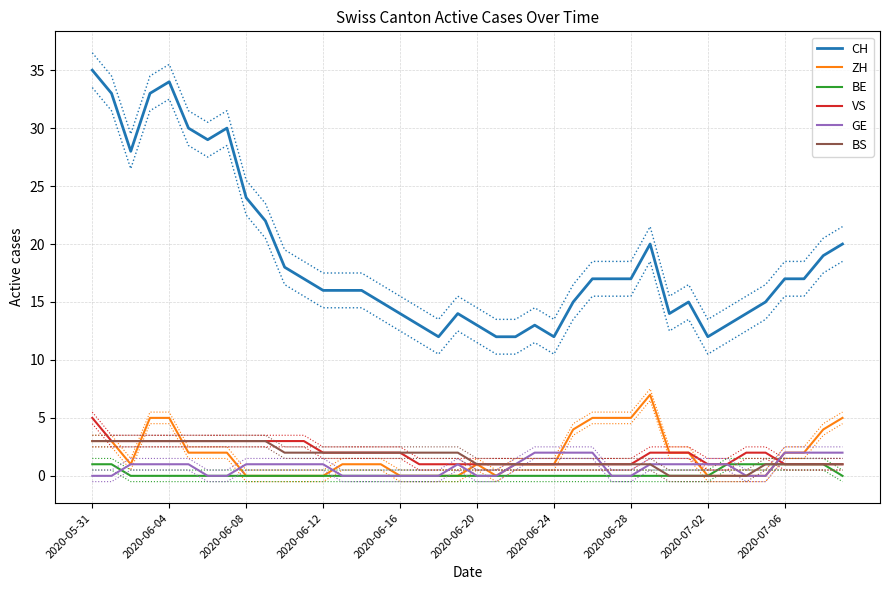

At which label does VS reach its peak?

2020-05-31